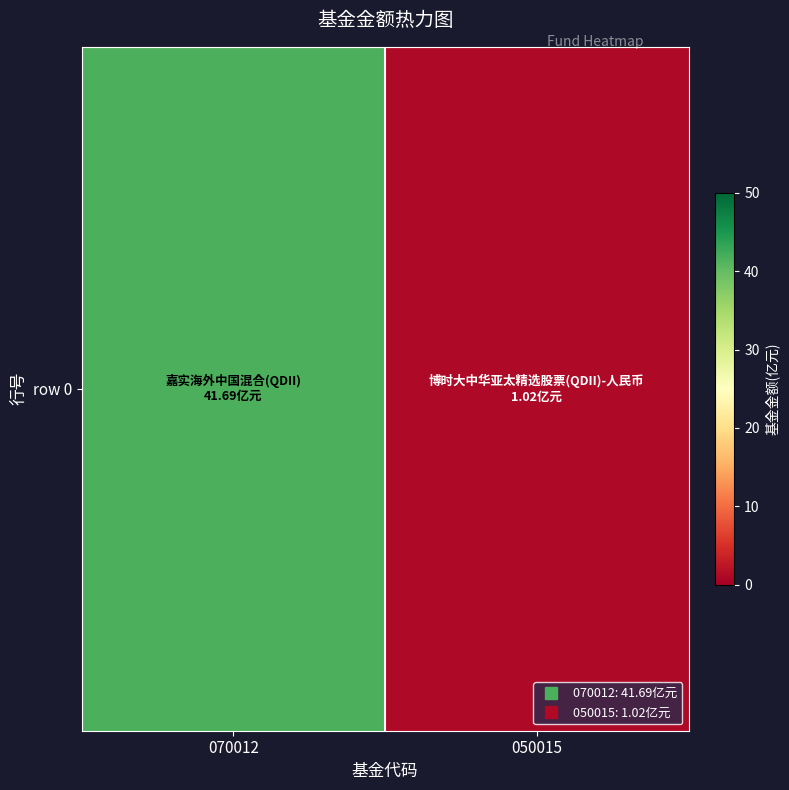

What is the difference between the values at 050015 and 070012?

40.7